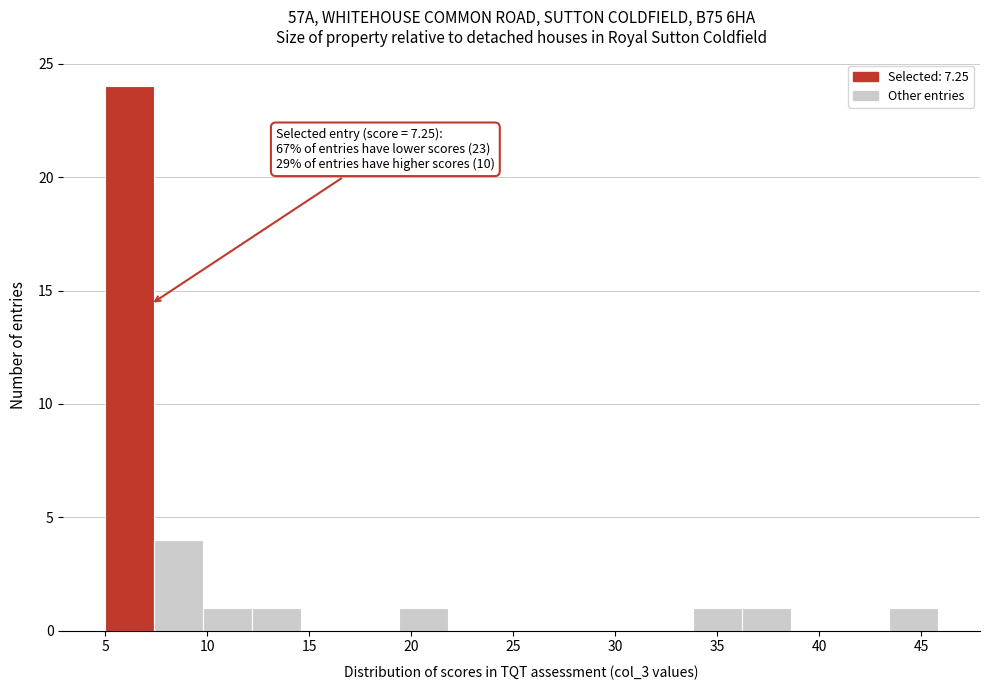

Which range on the x-axis has the tallest bar?

5.0 to 7.5